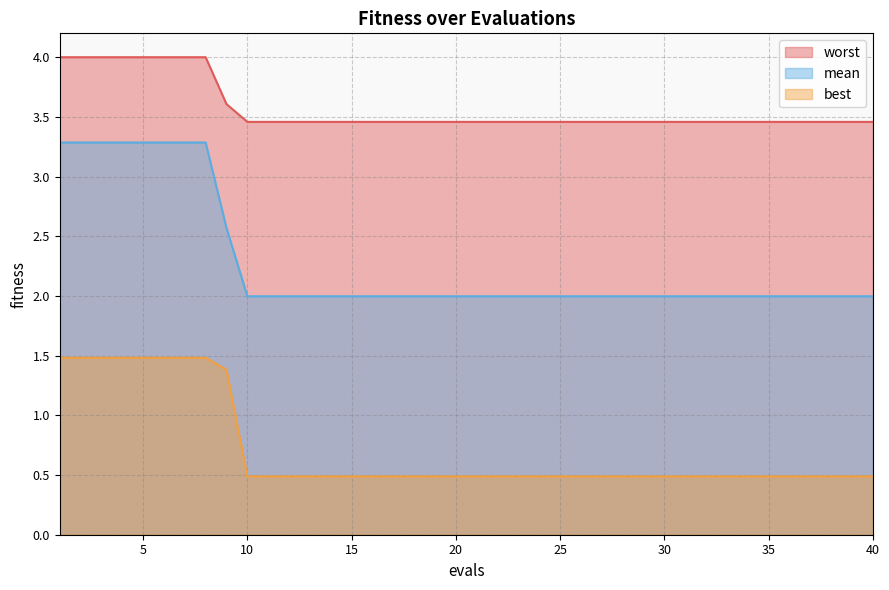

Does the chart display data point markers on the line(s)?

No